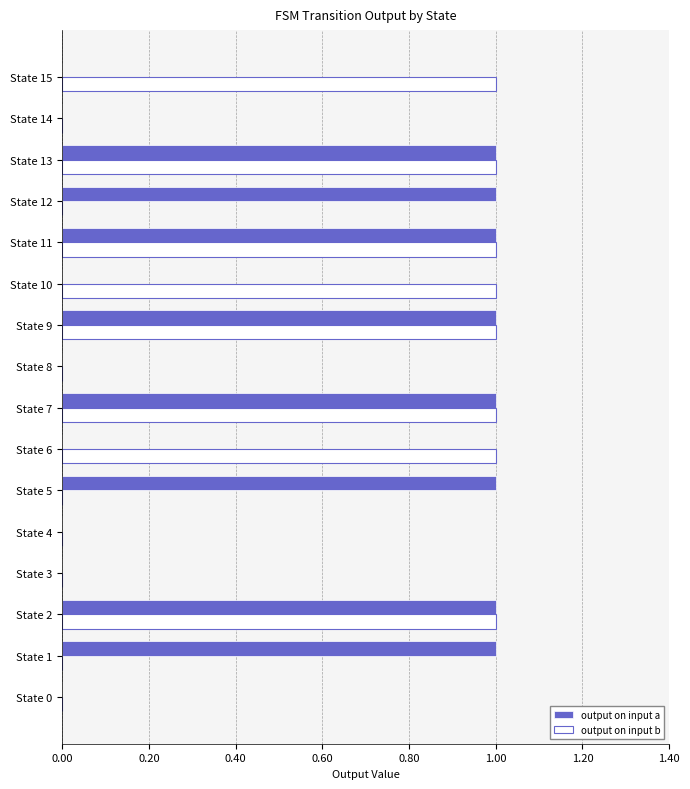

Is it true that output on input a equals 0 at State 6?

True